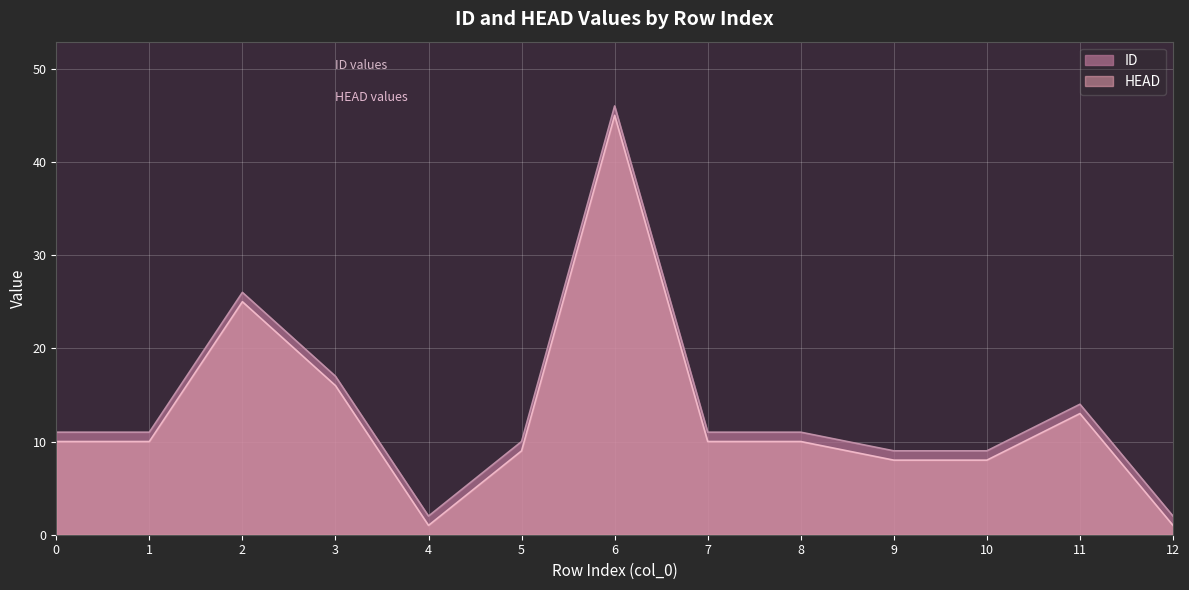

List the labels in order of HEAD value, largest first.

6, 2, 3, 11, 0, 1, 7, 8, 5, 9, 10, 4, 12